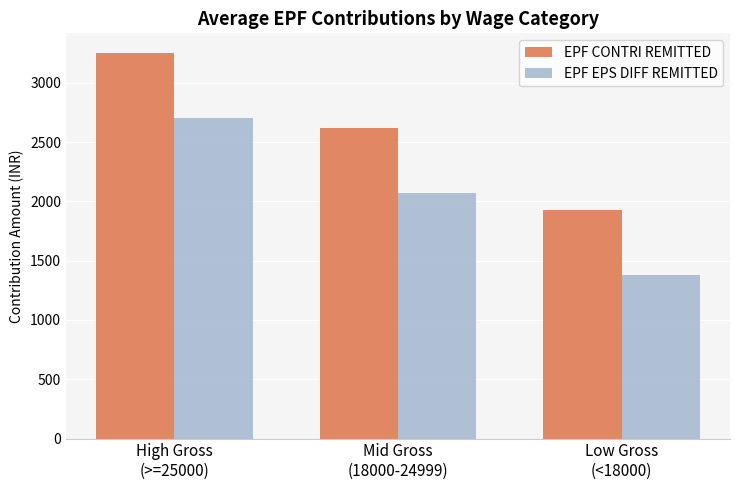

What is the label of the 3rd bar from the left?

Low Gross
(<18000)